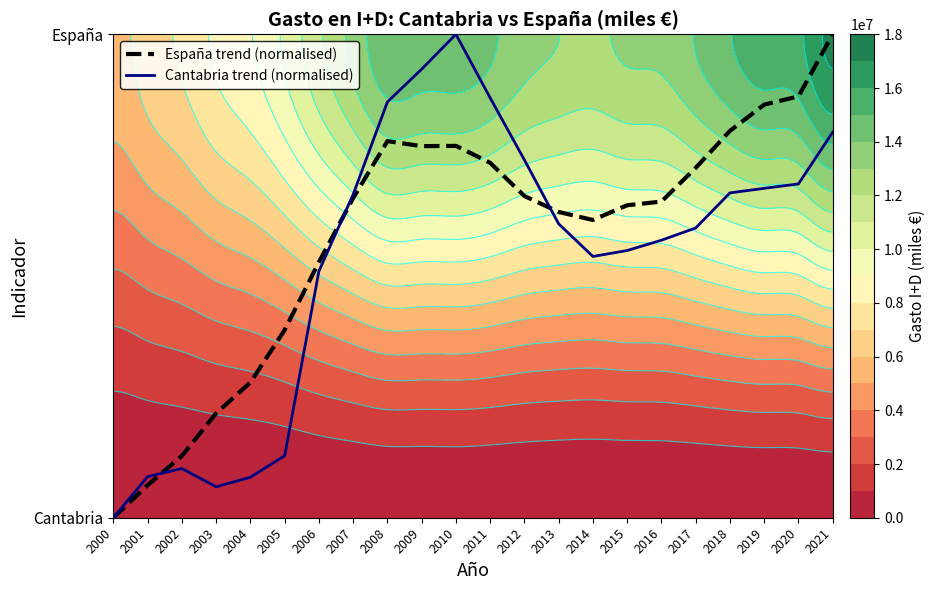

Where is España trend (normalised) nearest to the value 0?

2000